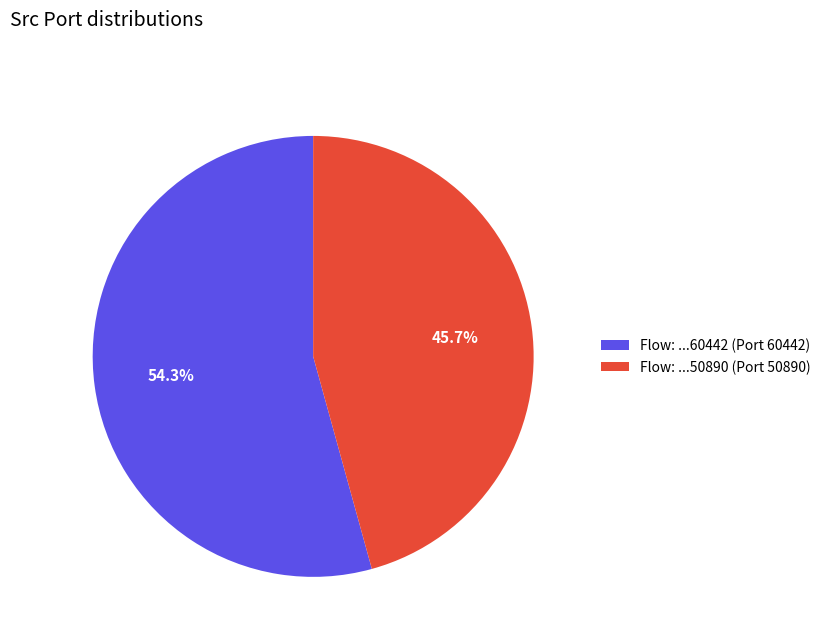

How many slices are in this pie chart?

2